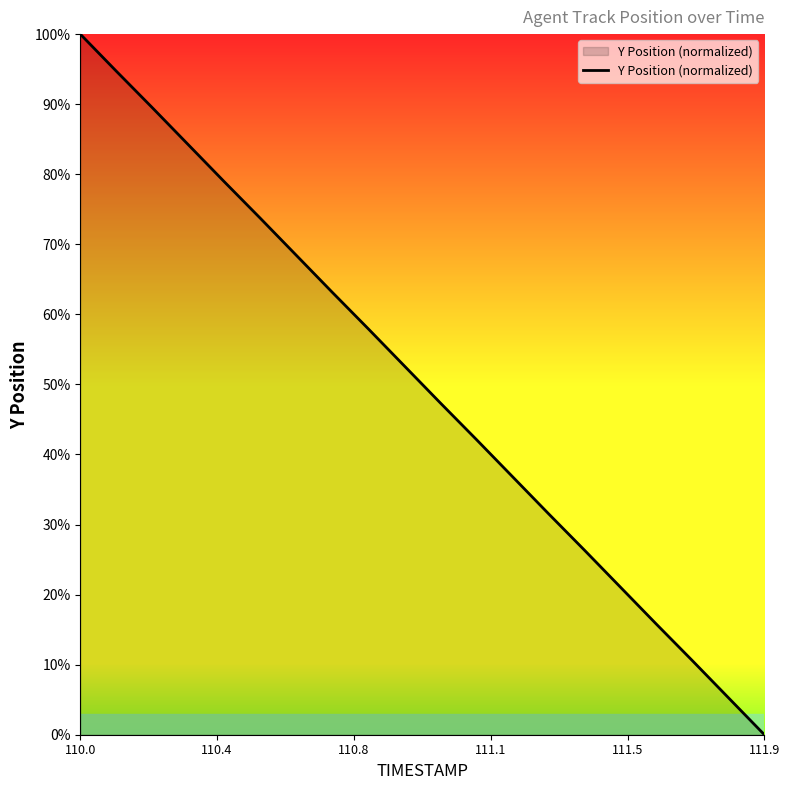

What is the difference between the maximum and minimum values?

100.0